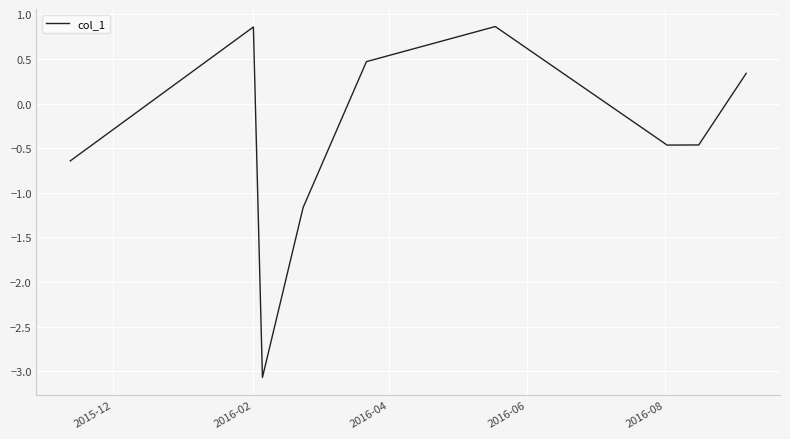

Does the chart have visible grid lines?

Yes